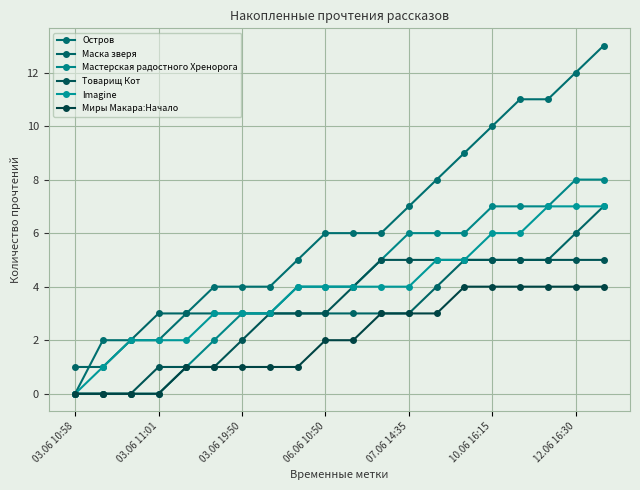

True or false: Маска зверя has more than 2 points higher than both neighbors.

False